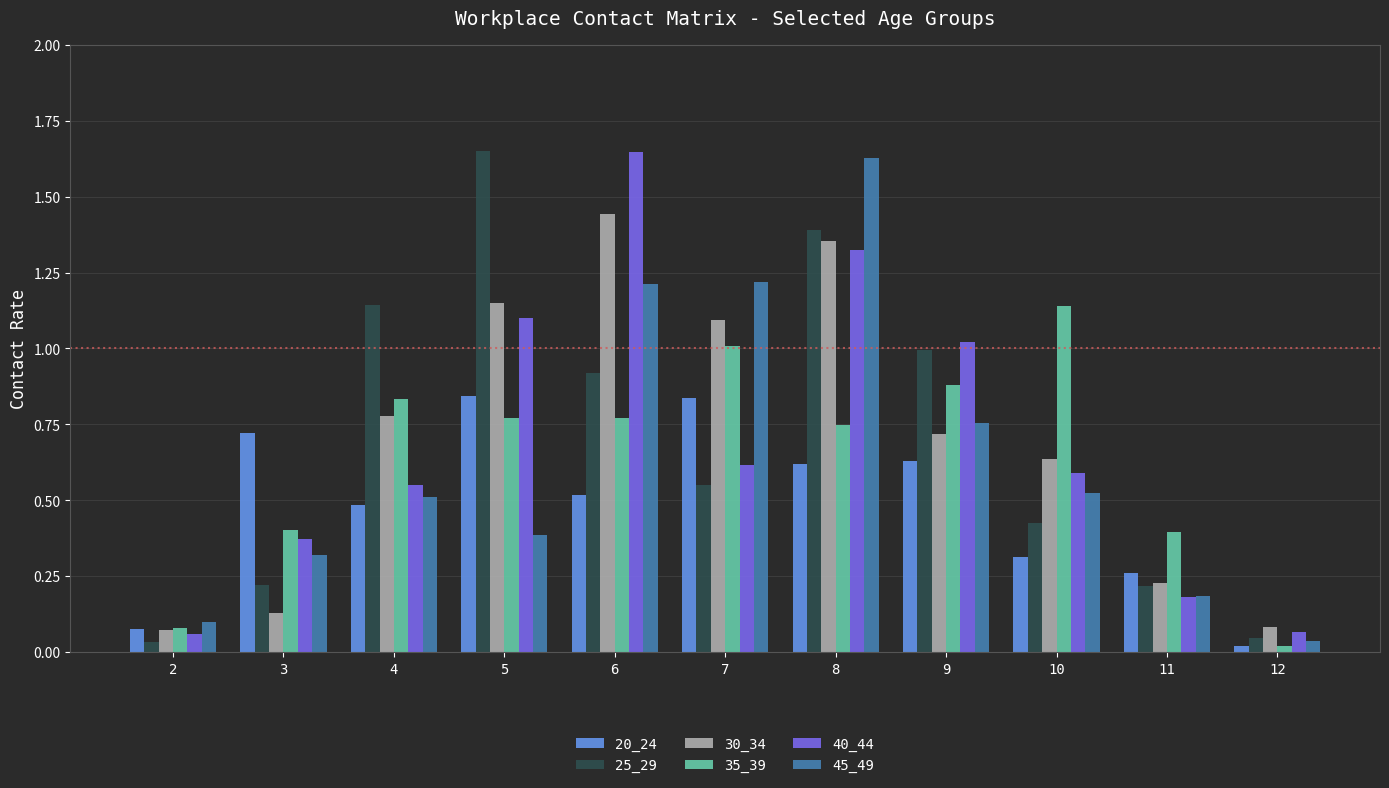

What are all the series names shown in the legend?

20_24, 25_29, 30_34, 35_39, 40_44, 45_49